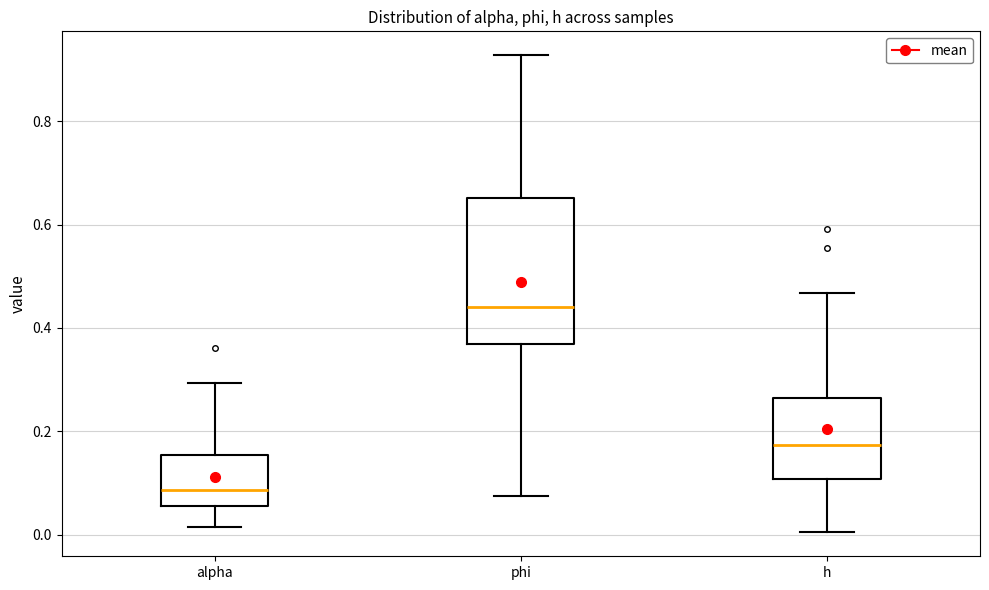

Reading left to right, read every box against the y-axis: the position of its median line, the range the box covers, and the ends of its whiskers. The values are not printed on the chart, so give them approximately, as read against the axis.

alpha: median 0.08, box 0.06 to 0.16, whiskers 0.02 to 0.30
phi: median 0.44, box 0.36 to 0.66, whiskers 0.08 to 0.92
h: median 0.18, box 0.10 to 0.26, whiskers 0.00 to 0.46